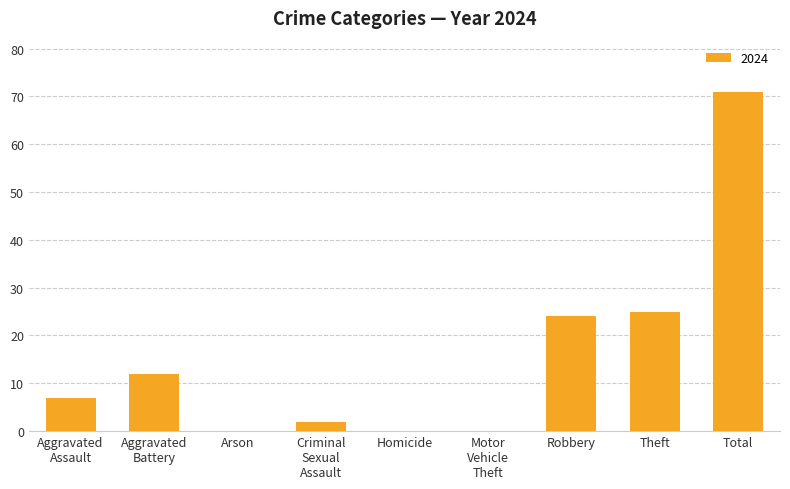

What is the sum of all values?

141